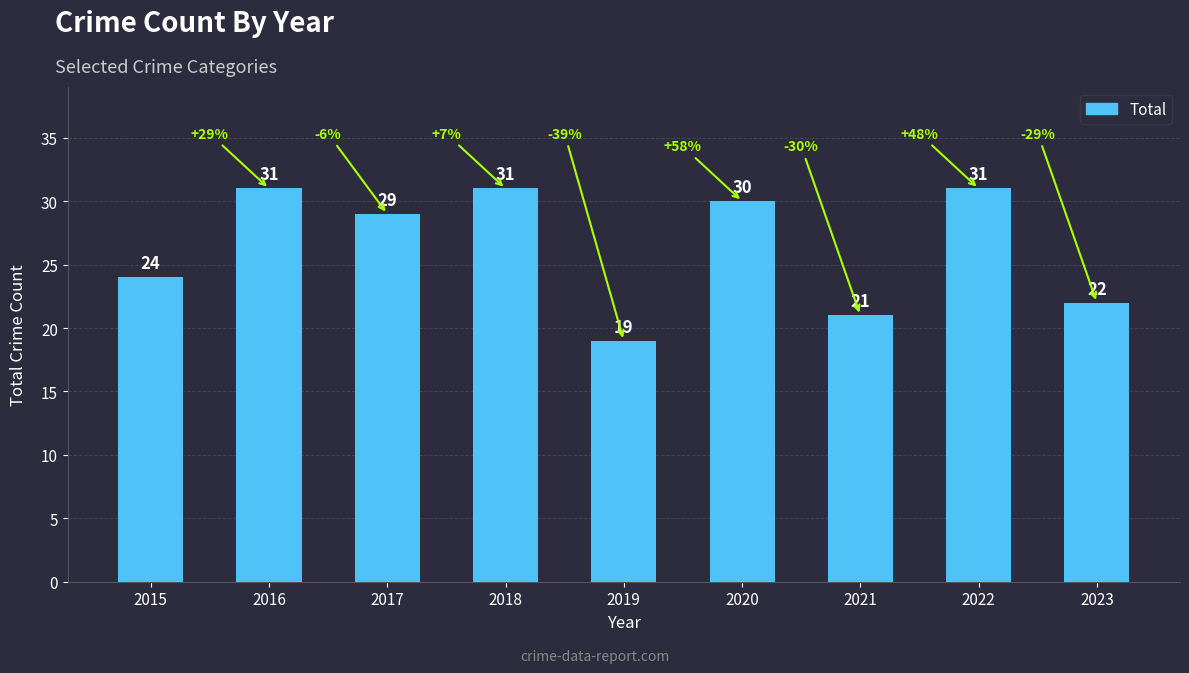

What is the difference between the second highest and second lowest values?

10